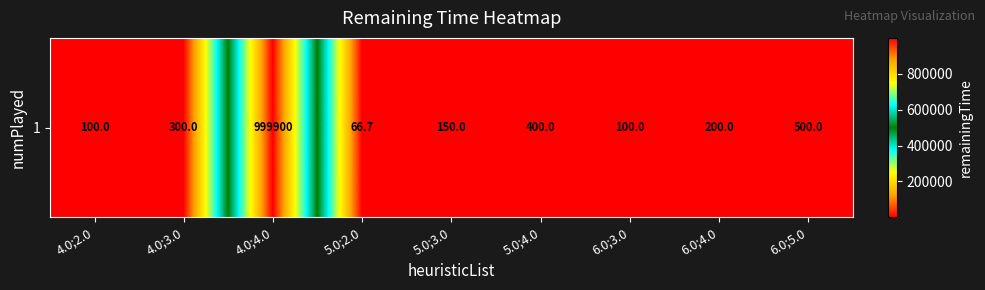

Which has a higher value, 5.0;3.0 or 4.0;2.0?

5.0;3.0